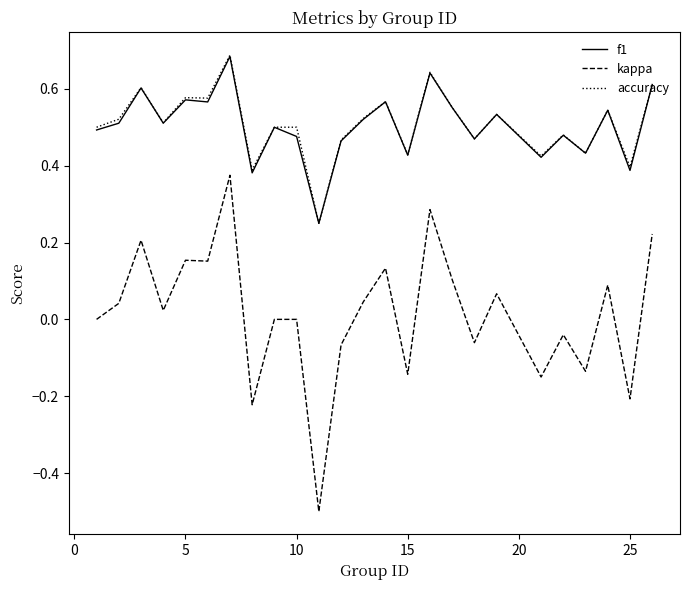

Which series has the largest range (max minus min)?

kappa